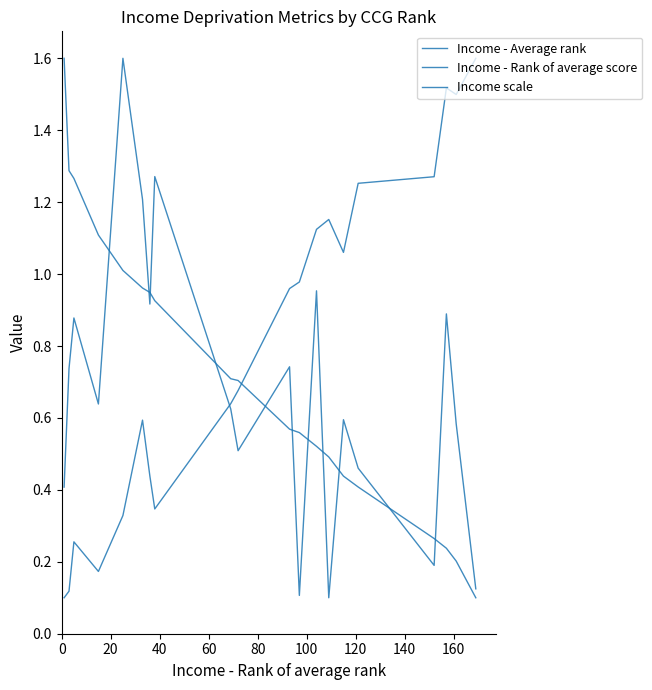

Does the chart display data point markers on the line(s)?

No